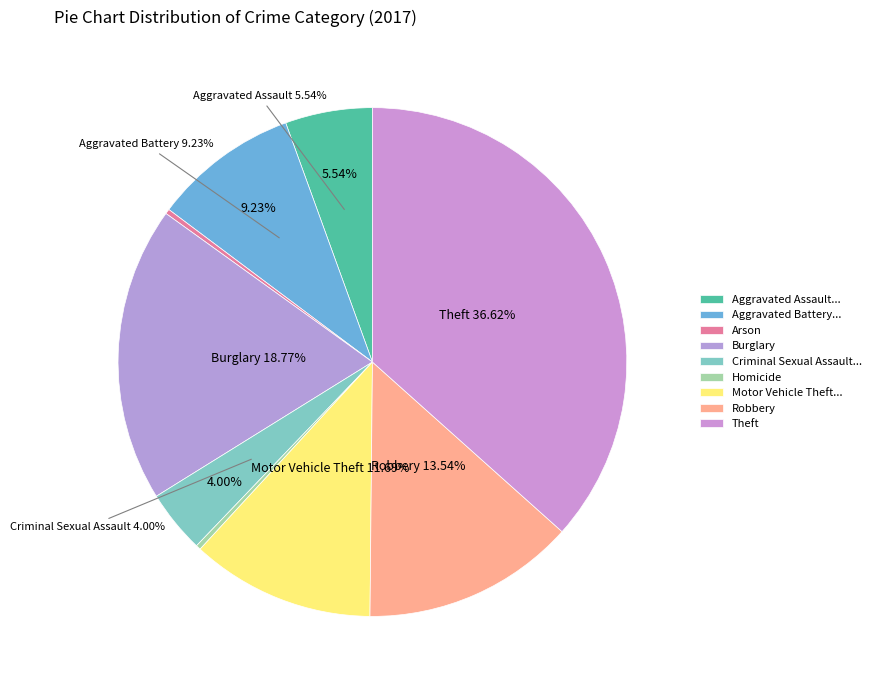

Which category has the biggest portion of the pie?

Theft